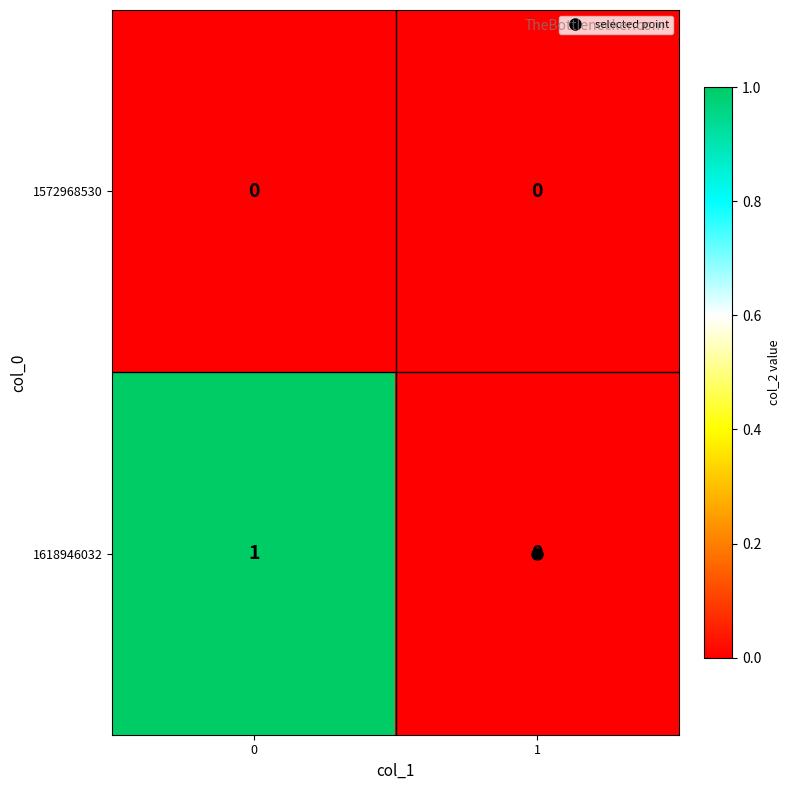

Is it true that 1572968530 equals 0 at 1?

True